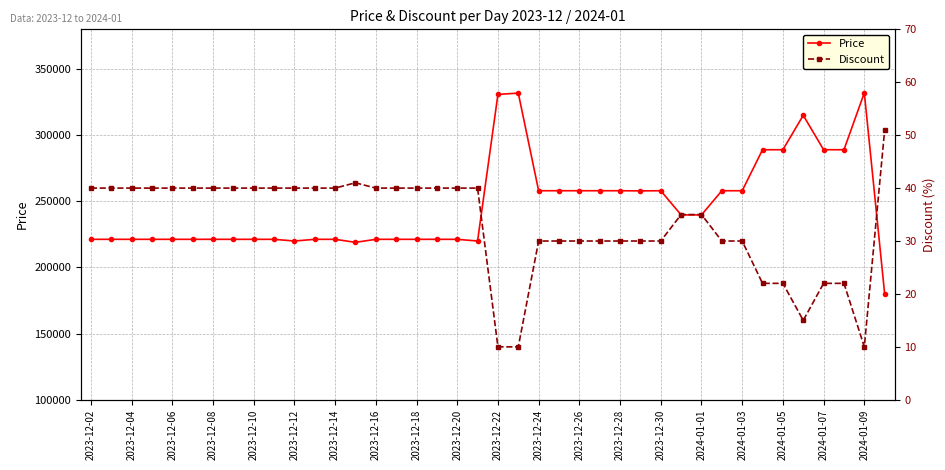

How many values in the Price series are below 221280?

4